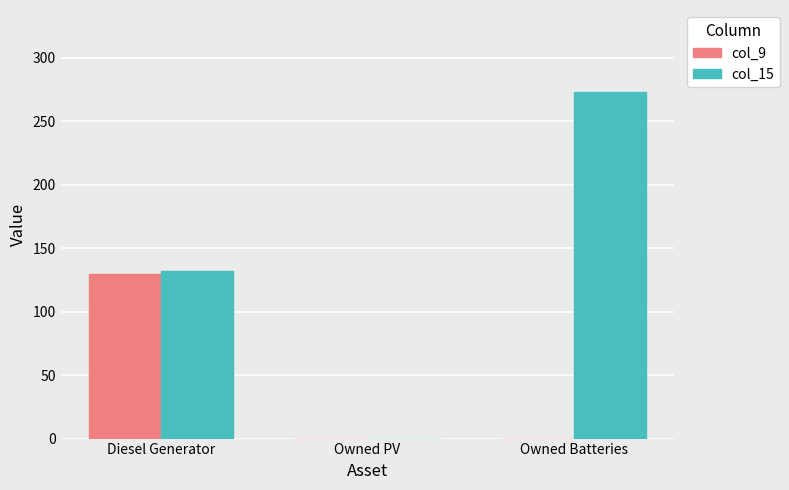

What is the spread (max minus min) of values at Owned Batteries?

273